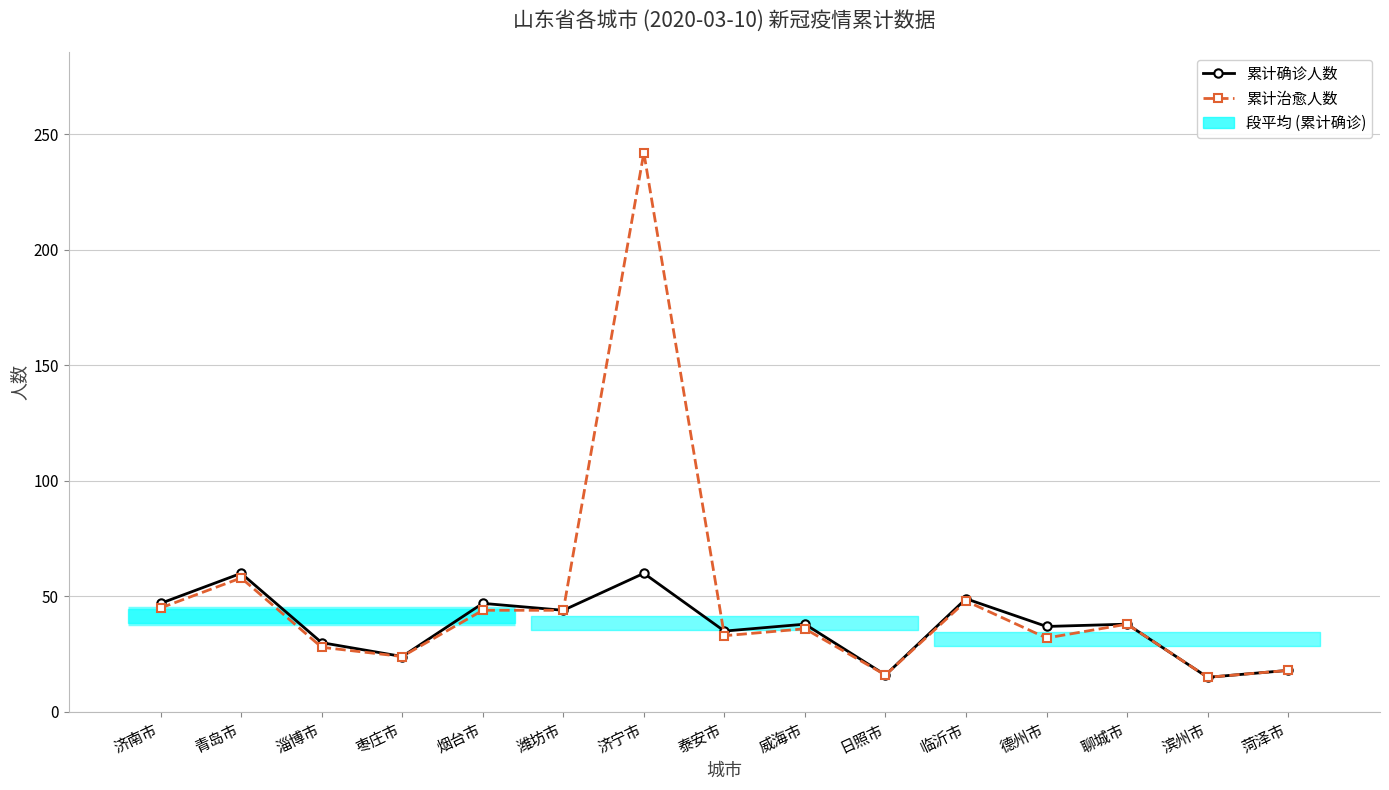

What is the total value across all series at 日照市?

32